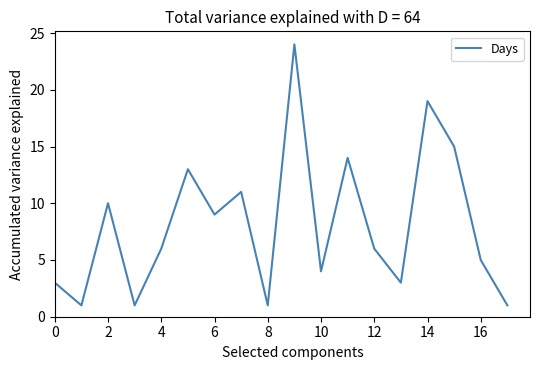

What is the difference between the maximum and minimum values?

23